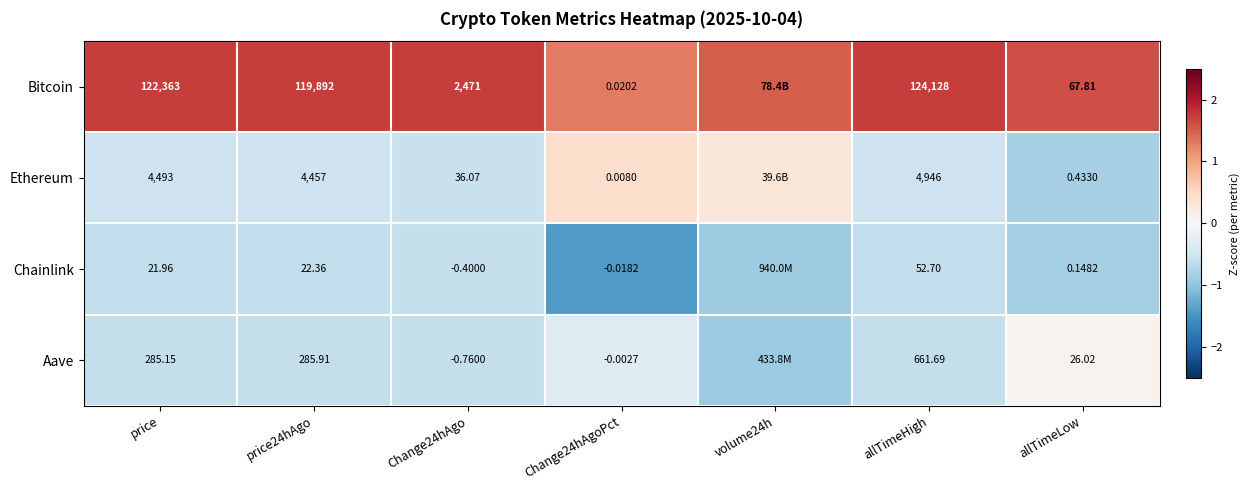

Which series changed the most between Change24hAgo and allTimeHigh?

Bitcoin